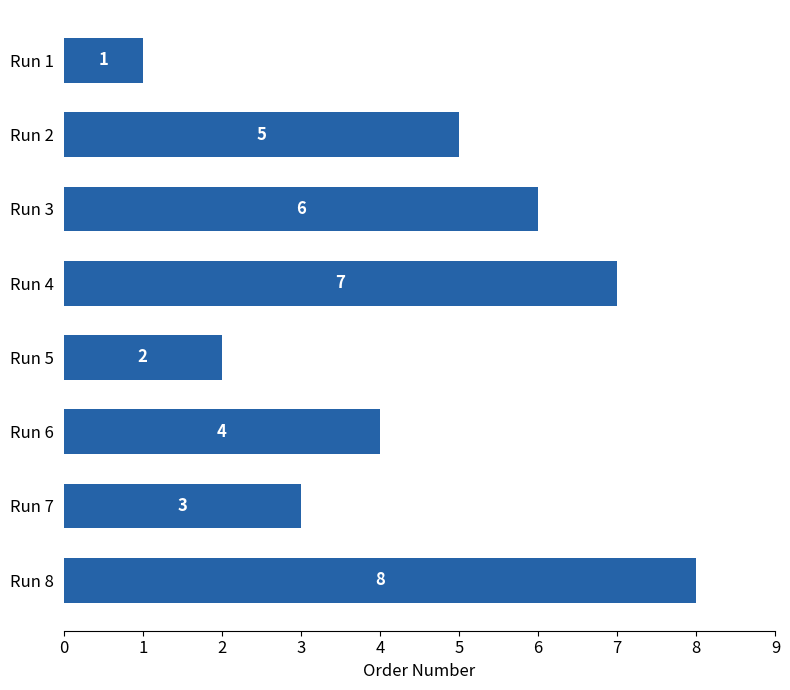

Rank the categories by value from highest to lowest.

Run 8, Run 4, Run 3, Run 2, Run 6, Run 7, Run 5, Run 1